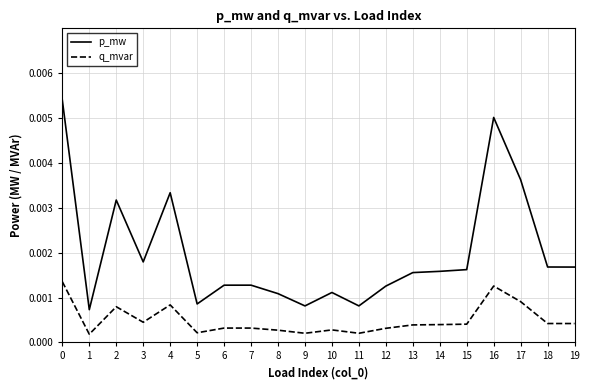

Count the q_mvar values in the range 0 to 1.

20